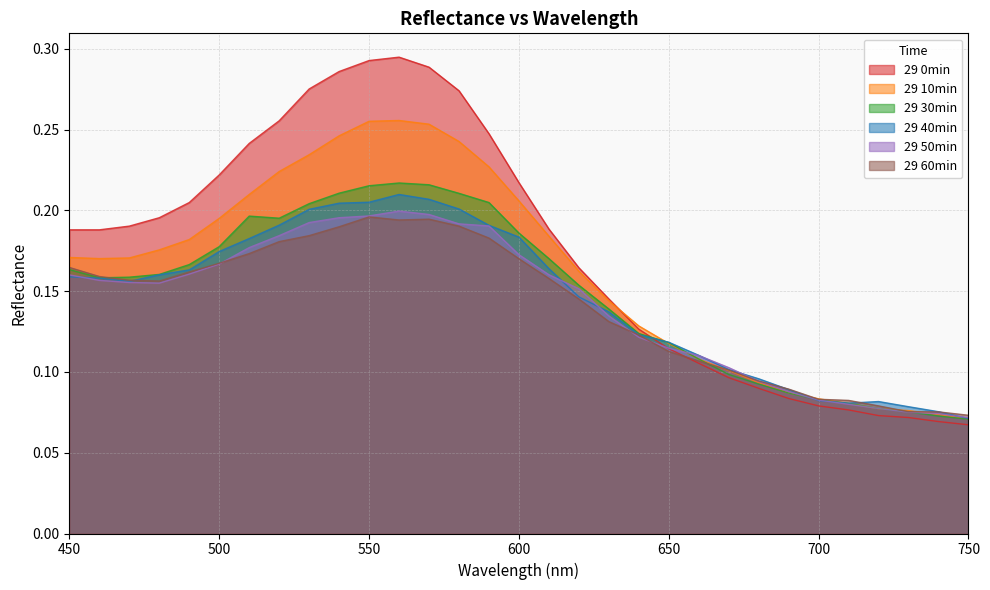

Reading left to right, extract all data points from this chart.

29 0min: 450=0.2	460=0.2	470=0.2	480=0.2	490=0.2	500=0.2	510=0.2	520=0.3	530=0.3	540=0.3	550=0.3	560=0.3	570=0.3	580=0.3	590=0.2	600=0.2	610=0.2	620=0.2	630=0.1	640=0.1	650=0.1	660=0.1	670=0.1	680=0.1	690=0.1	700=0.1	710=0.1	720=0.1	730=0.1	740=0.1	750=0.1
29 10min: 450=0.2	460=0.2	470=0.2	480=0.2	490=0.2	500=0.2	510=0.2	520=0.2	530=0.2	540=0.2	550=0.3	560=0.3	570=0.3	580=0.2	590=0.2	600=0.2	610=0.2	620=0.2	630=0.1	640=0.1	650=0.1	660=0.1	670=0.1	680=0.1	690=0.1	700=0.1	710=0.1	720=0.1	730=0.1	740=0.1	750=0.1
29 30min: 450=0.2	460=0.2	470=0.2	480=0.2	490=0.2	500=0.2	510=0.2	520=0.2	530=0.2	540=0.2	550=0.2	560=0.2	570=0.2	580=0.2	590=0.2	600=0.2	610=0.2	620=0.2	630=0.1	640=0.1	650=0.1	660=0.1	670=0.1	680=0.1	690=0.1	700=0.1	710=0.1	720=0.1	730=0.1	740=0.1	750=0.1
29 40min: 450=0.2	460=0.2	470=0.2	480=0.2	490=0.2	500=0.2	510=0.2	520=0.2	530=0.2	540=0.2	550=0.2	560=0.2	570=0.2	580=0.2	590=0.2	600=0.2	610=0.2	620=0.1	630=0.1	640=0.1	650=0.1	660=0.1	670=0.1	680=0.1	690=0.1	700=0.1	710=0.1	720=0.1	730=0.1	740=0.1	750=0.1
29 50min: 450=0.2	460=0.2	470=0.2	480=0.2	490=0.2	500=0.2	510=0.2	520=0.2	530=0.2	540=0.2	550=0.2	560=0.2	570=0.2	580=0.2	590=0.2	600=0.2	610=0.2	620=0.2	630=0.1	640=0.1	650=0.1	660=0.1	670=0.1	680=0.1	690=0.1	700=0.1	710=0.1	720=0.1	730=0.1	740=0.1	750=0.1
29 60min: 450=0.2	460=0.2	470=0.2	480=0.2	490=0.2	500=0.2	510=0.2	520=0.2	530=0.2	540=0.2	550=0.2	560=0.2	570=0.2	580=0.2	590=0.2	600=0.2	610=0.2	620=0.1	630=0.1	640=0.1	650=0.1	660=0.1	670=0.1	680=0.1	690=0.1	700=0.1	710=0.1	720=0.1	730=0.1	740=0.1	750=0.1